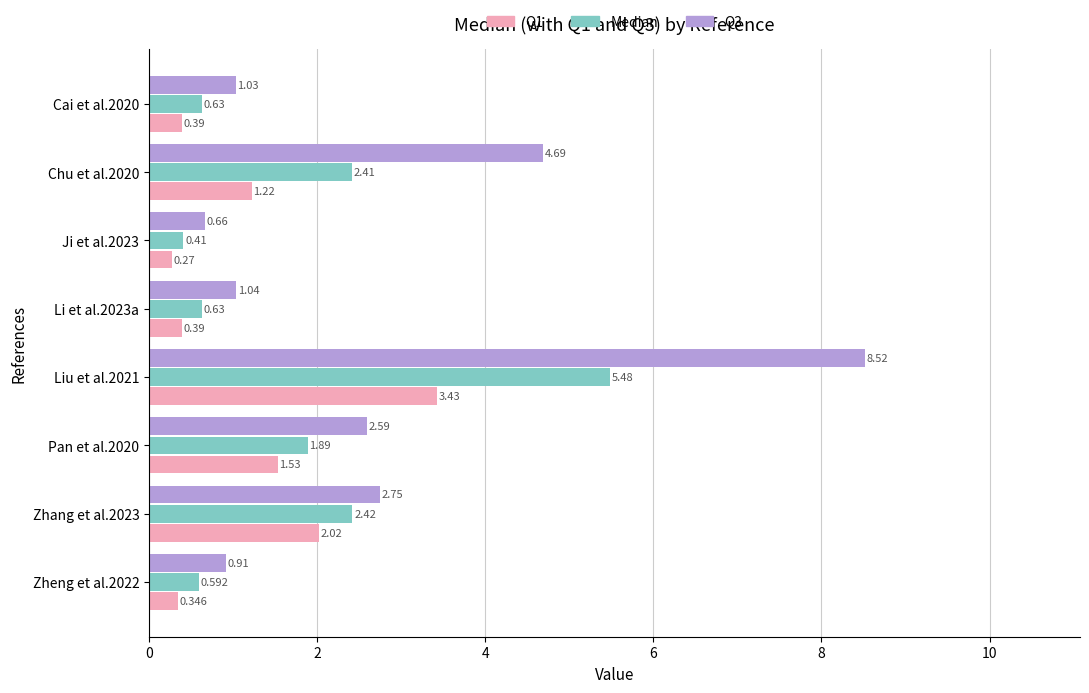

Which series changed the most between Cai et al.2020 and Zhang et al.2023?

Median